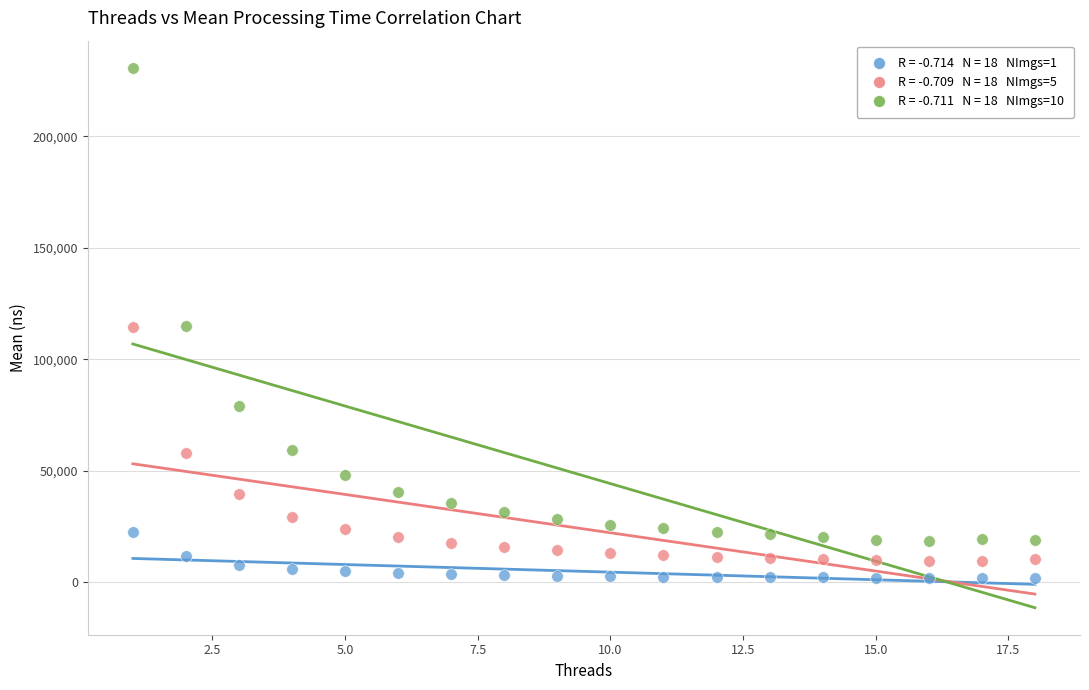

Across all data points, what is the range of X values (max minus min)?

17.0